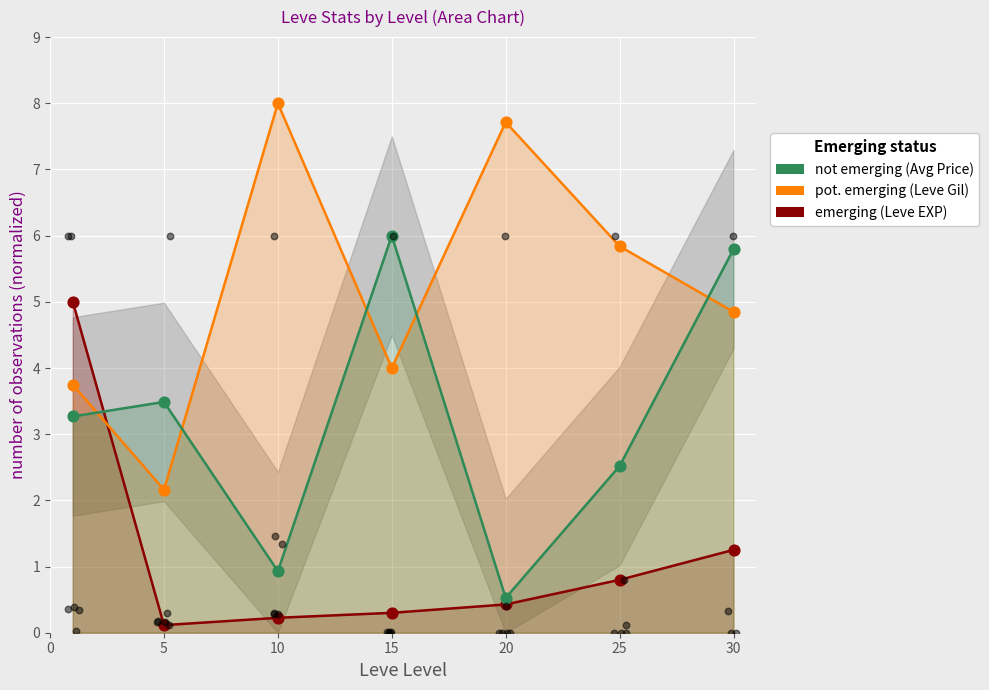

Which series contains the highest Y value?

pot. emerging (Leve Gil)